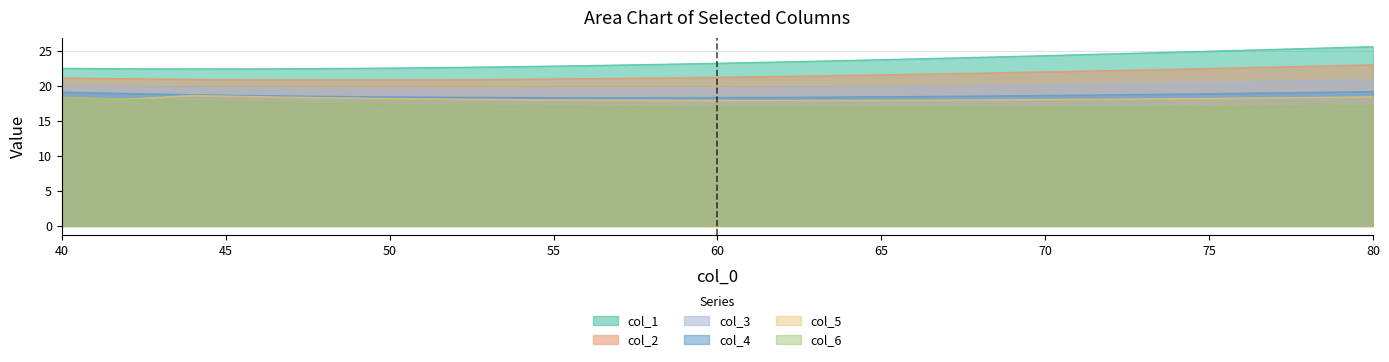

Which category has the lowest value across all series?

66